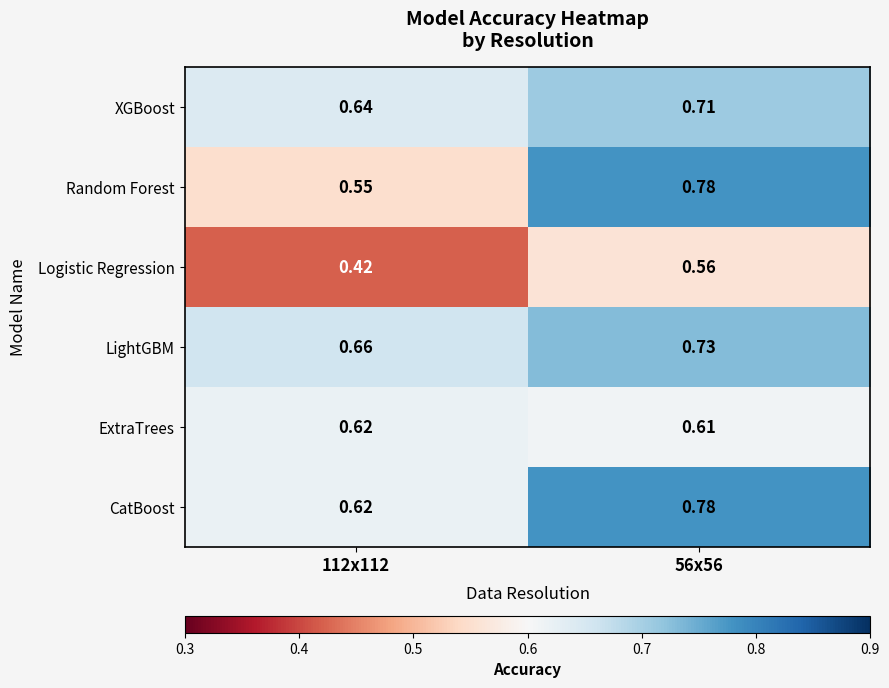

At which category is the sum across all series the highest?

56x56